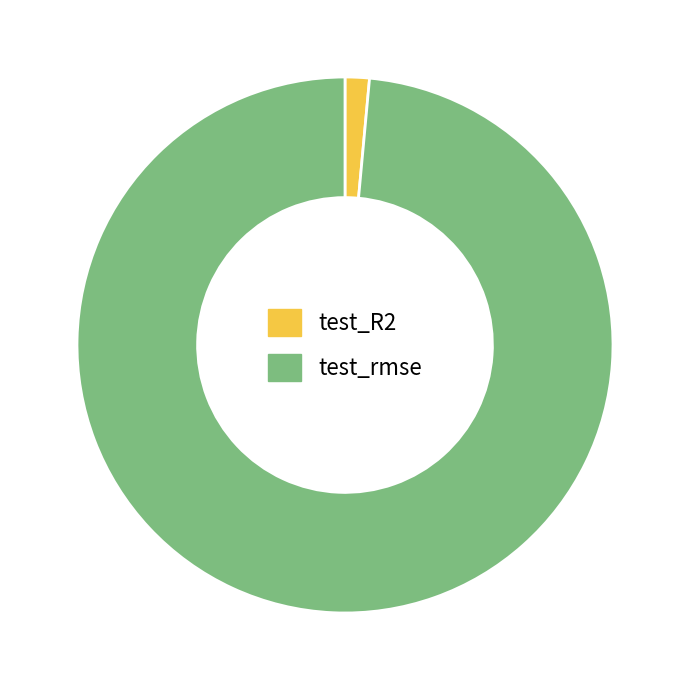

Does any single category account for the majority?

Yes